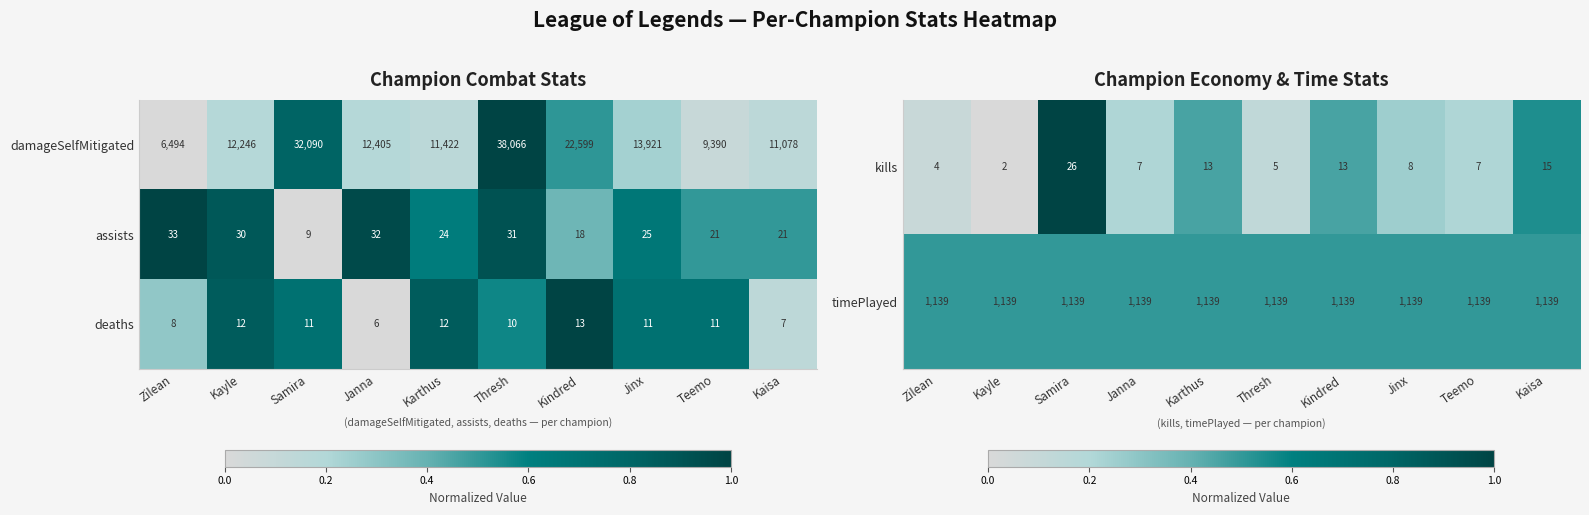

Between Zilean and Jinx, which is larger?

Jinx